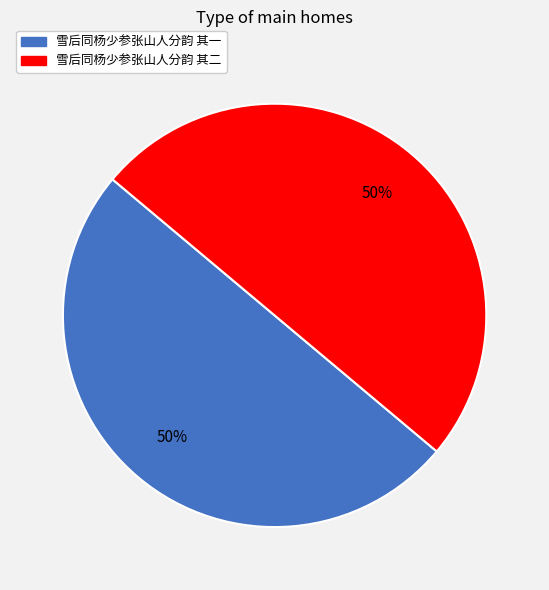

What is the ratio of the value at 雪后同杨少参张山人分韵 其一 to the value at 雪后同杨少参张山人分韵 其二?

1.0